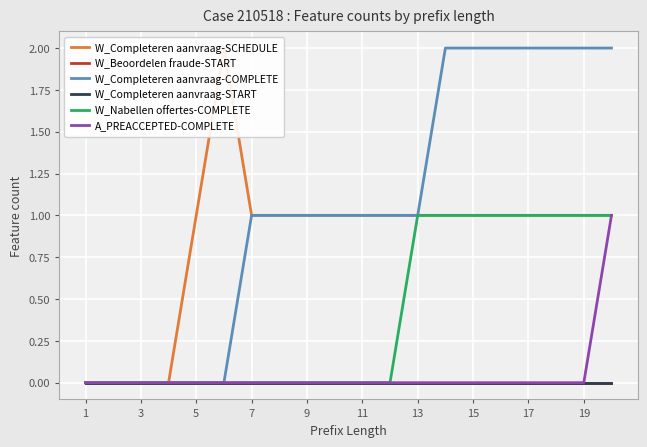

True or false: W_Completeren aanvraag-COMPLETE and W_Beoordelen fraude-START intersect in this chart.

False